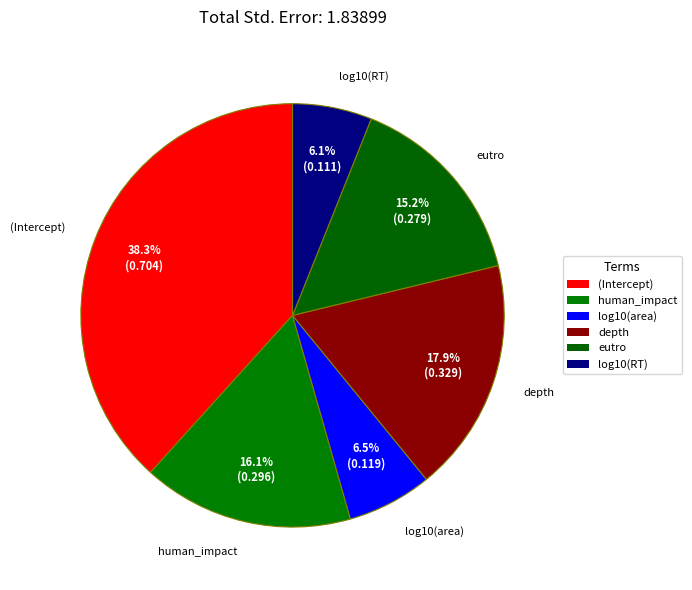

True or false: log10(area) accounts for 19% of the total.

False